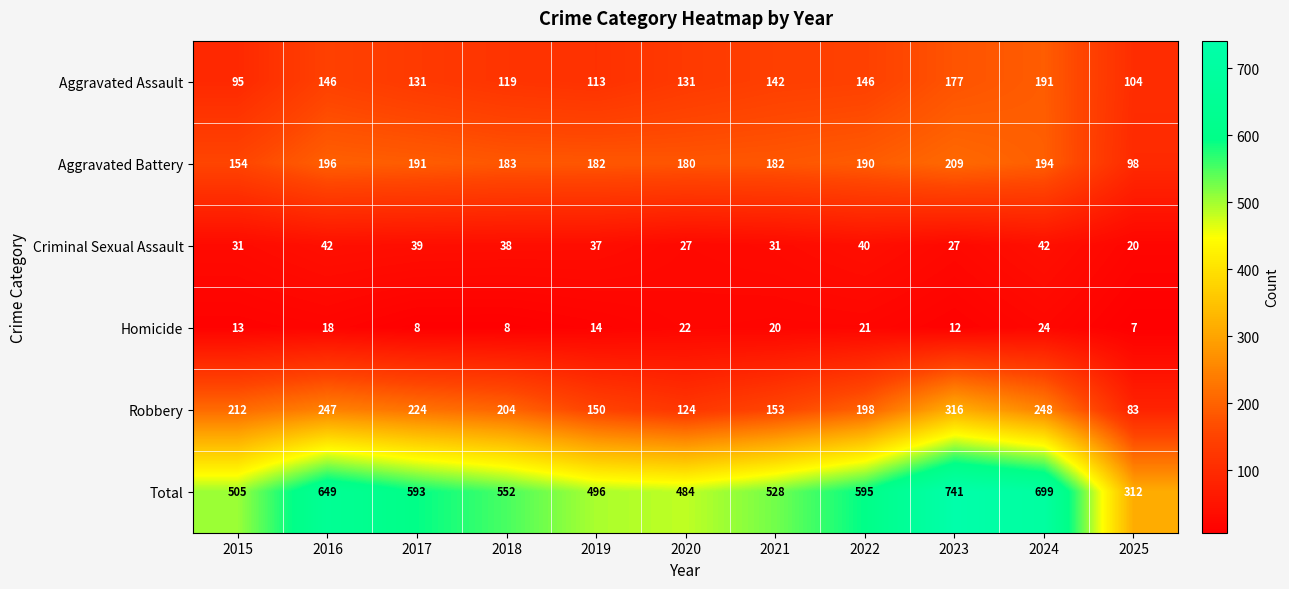

The Homicide series shows 9 at 2025. True or false?

False